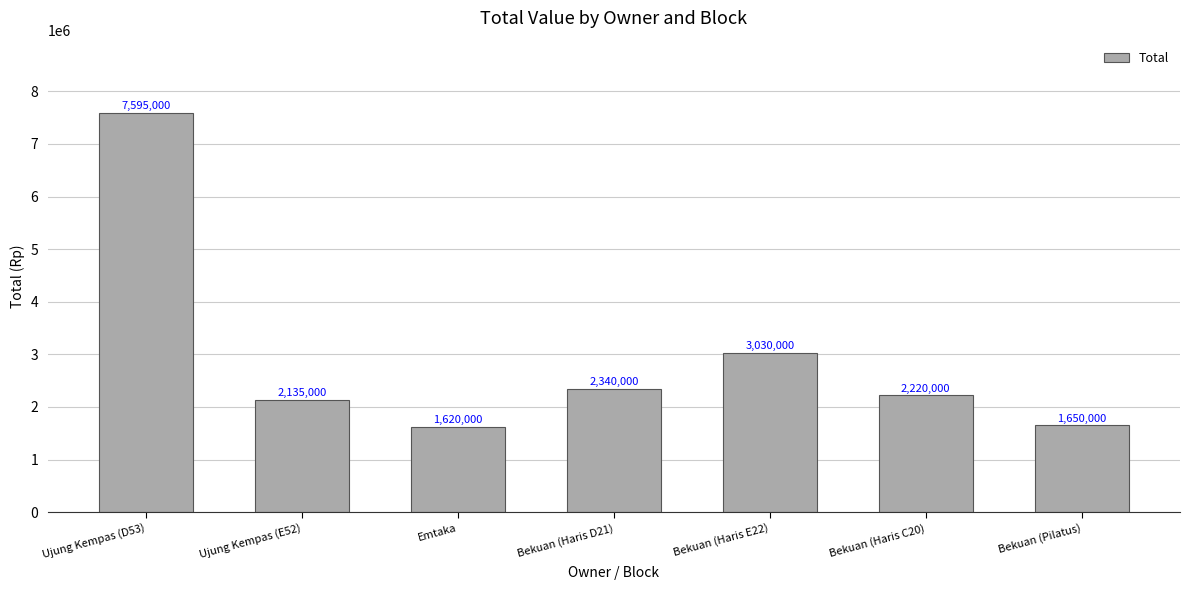

What is the sum of all values?

20590000